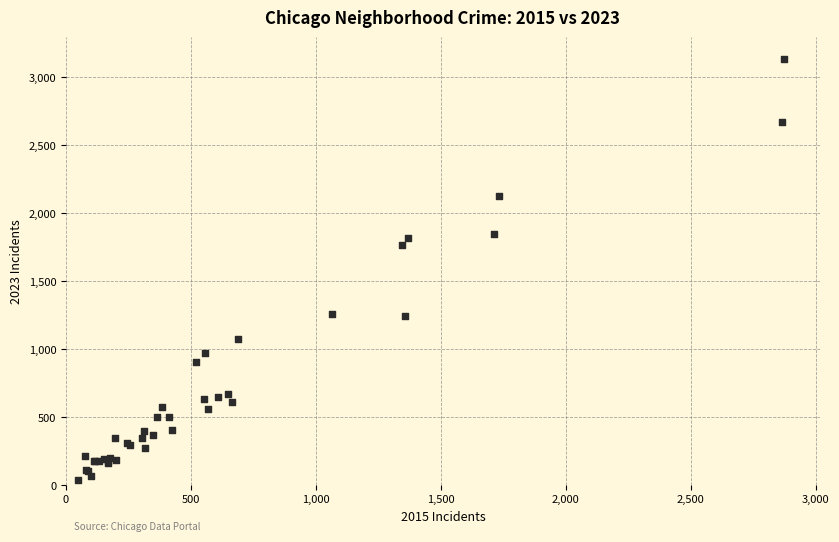

What Y value in the scatter plot is closest to 1588?

1766